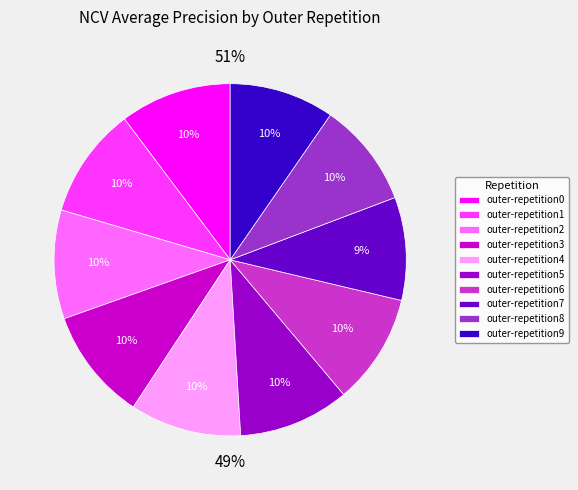

Which has a higher value, outer-repetition7 or outer-repetition6?

outer-repetition6